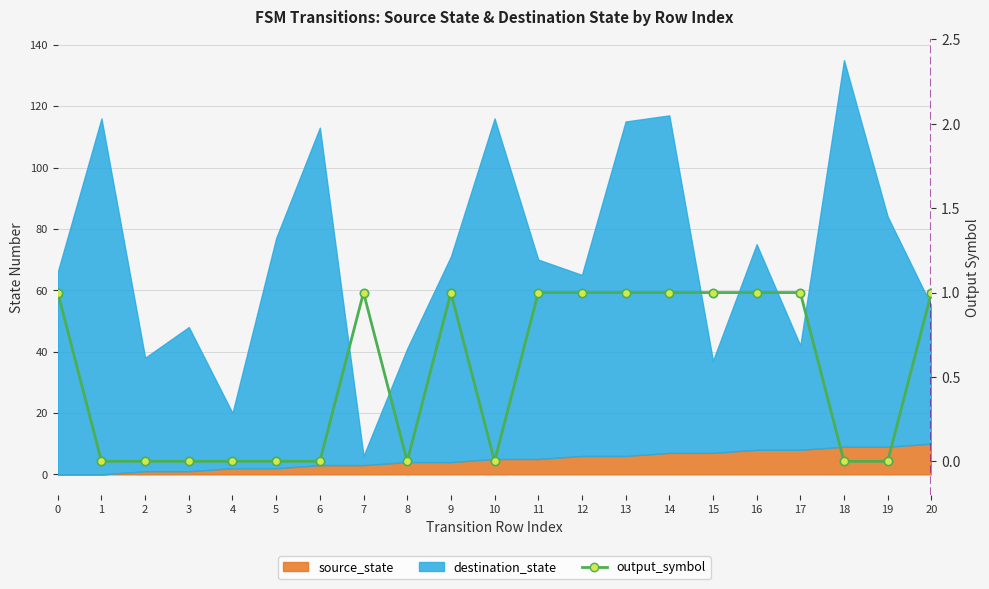

Reading left to right, extract all data points from this chart.

0=1	1=0	2=0	3=0	4=0	5=0	6=0	7=1	8=0	9=1	10=0	11=1	12=1	13=1	14=1	15=1	16=1	17=1	18=0	19=0	20=1